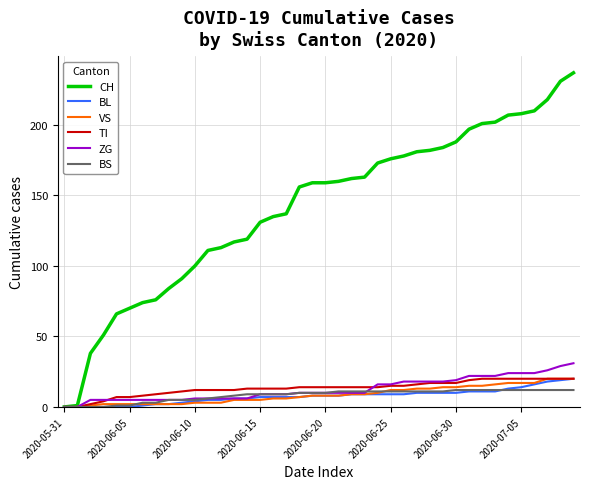

Which series has the widest spread of values?

CH